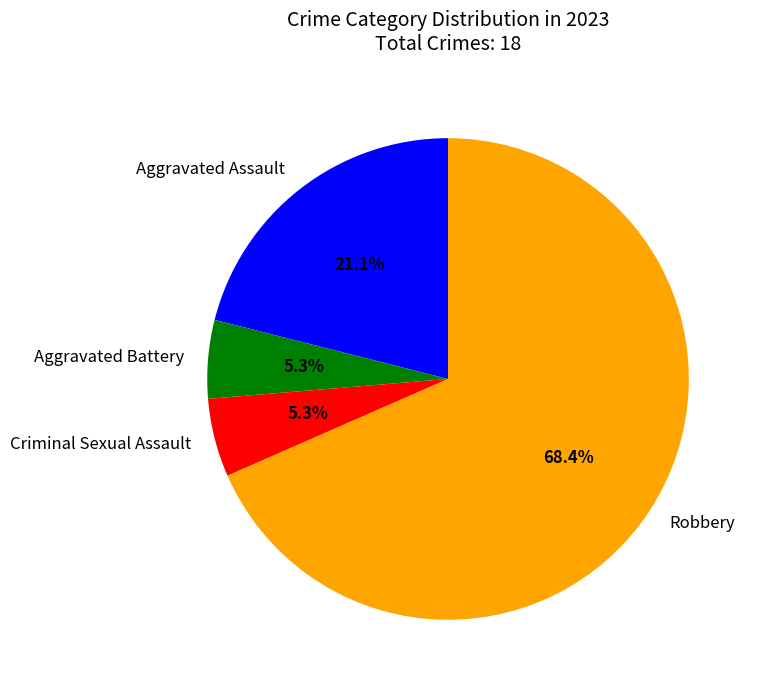

Which category accounts for the majority?

Robbery